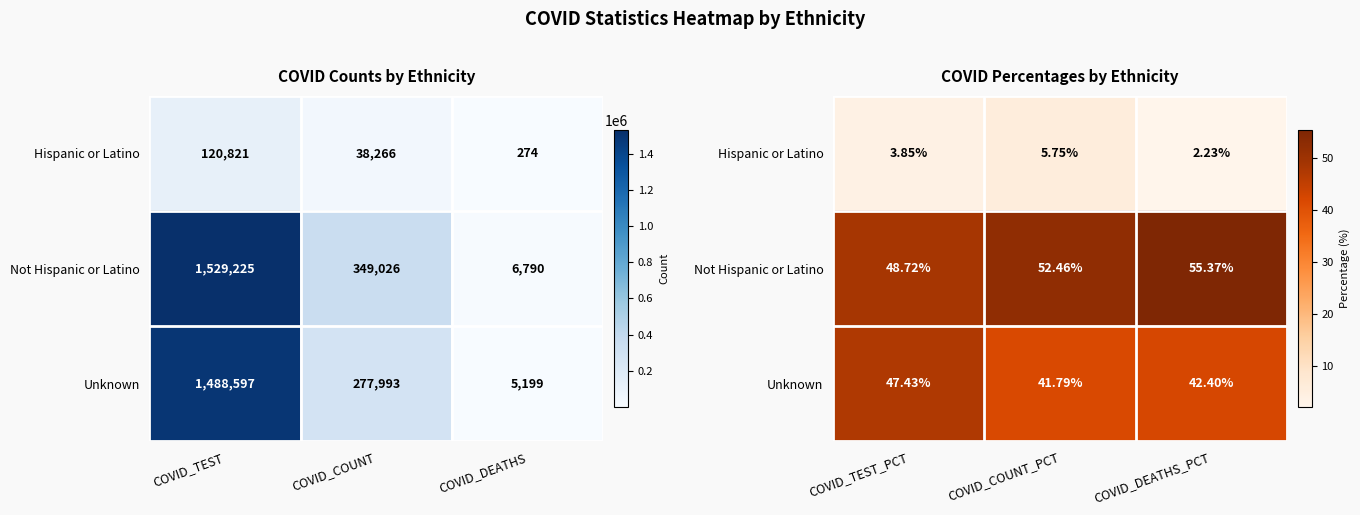

What is the minimum value for Unknown?

41.8